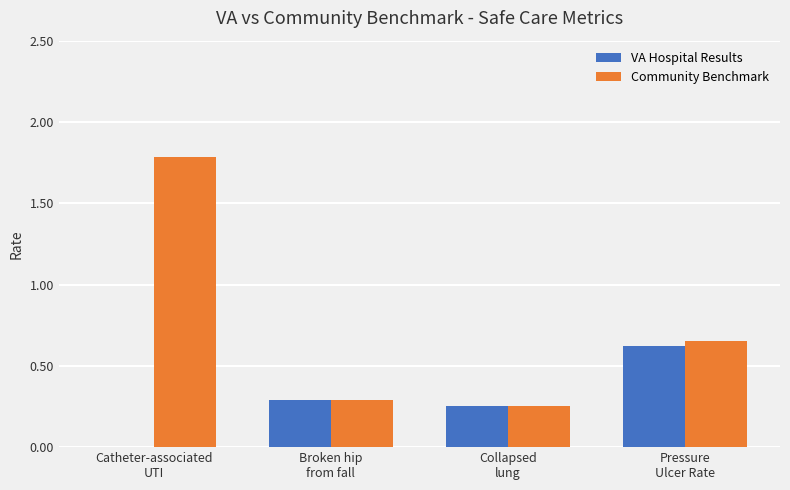

Which series has the largest total across all categories?

Community Benchmark